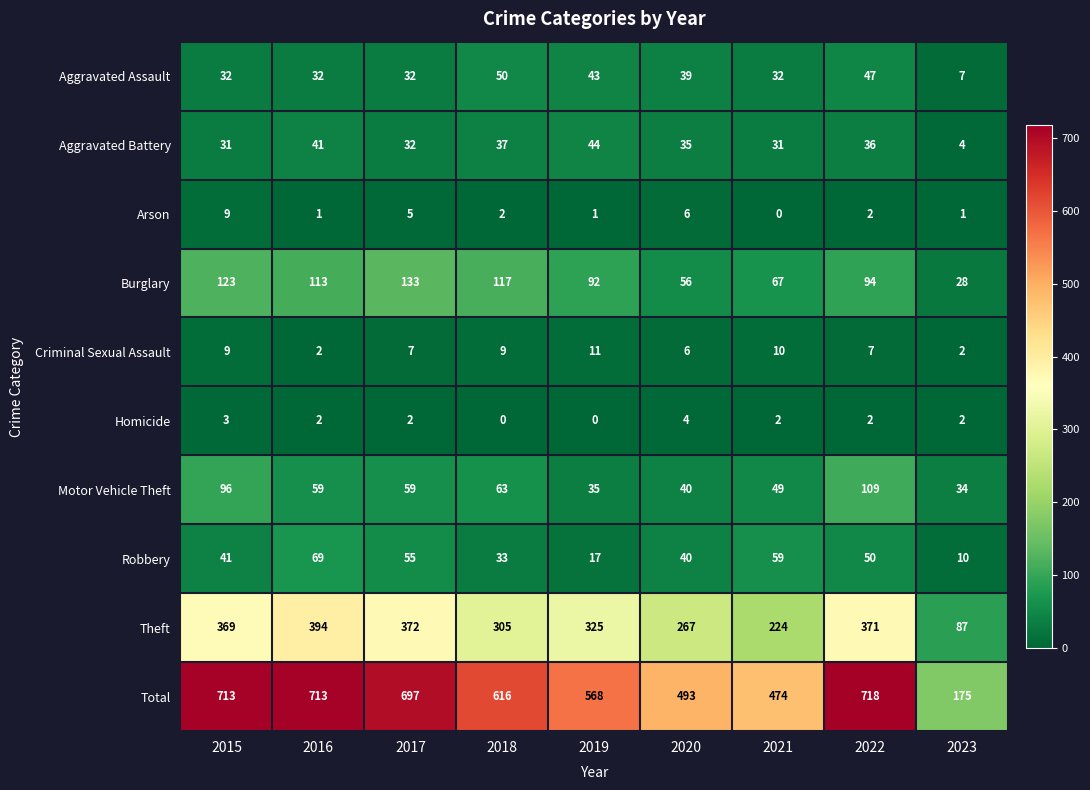

The value of Burglary at 2023 is 28. True or false?

True